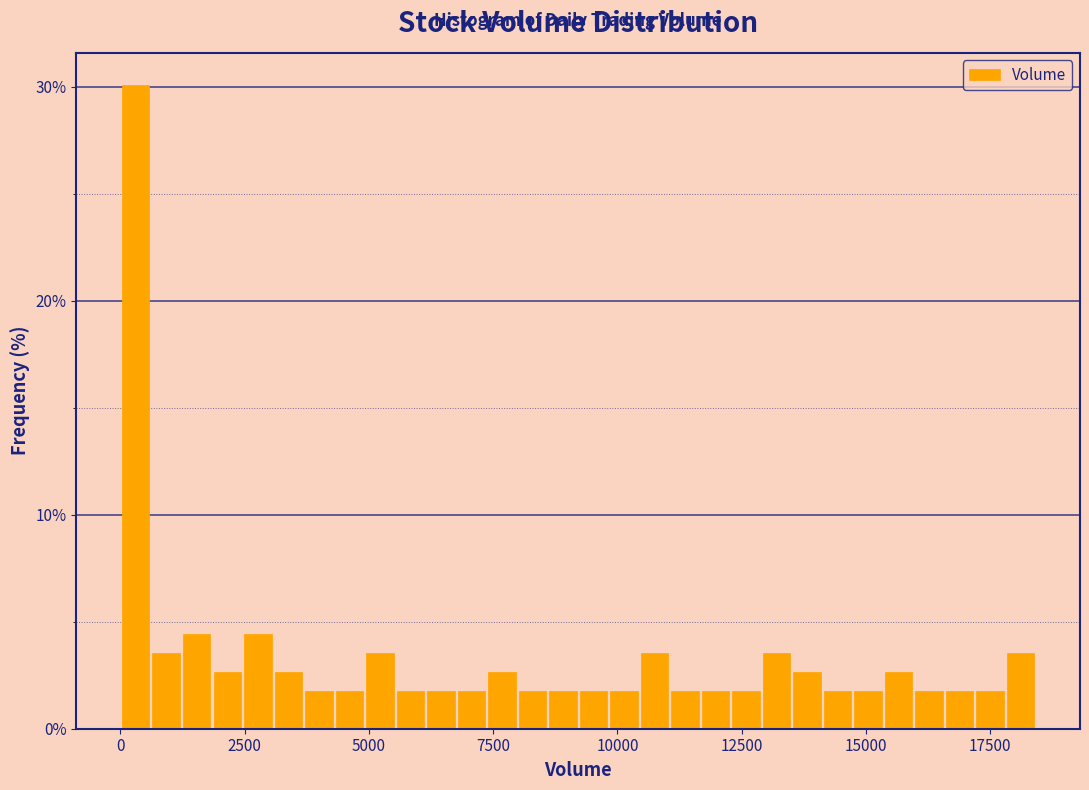

Around what value on the x-axis is the tallest bar? Give the approximate position of its centre, as read against the axis.

500